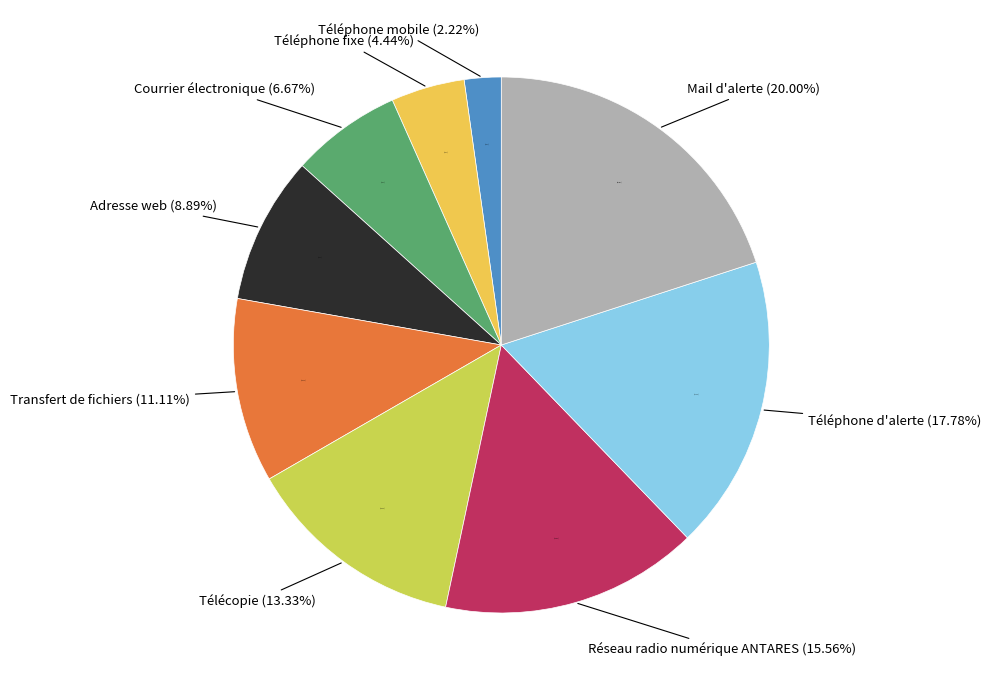

Rank the categories by value from highest to lowest.

Mail d'alerte, Téléphone d'alerte, Réseau radio numérique ANTARES, Télécopie, Transfert de fichiers, Adresse web, Courrier électronique, Téléphone fixe, Téléphone mobile